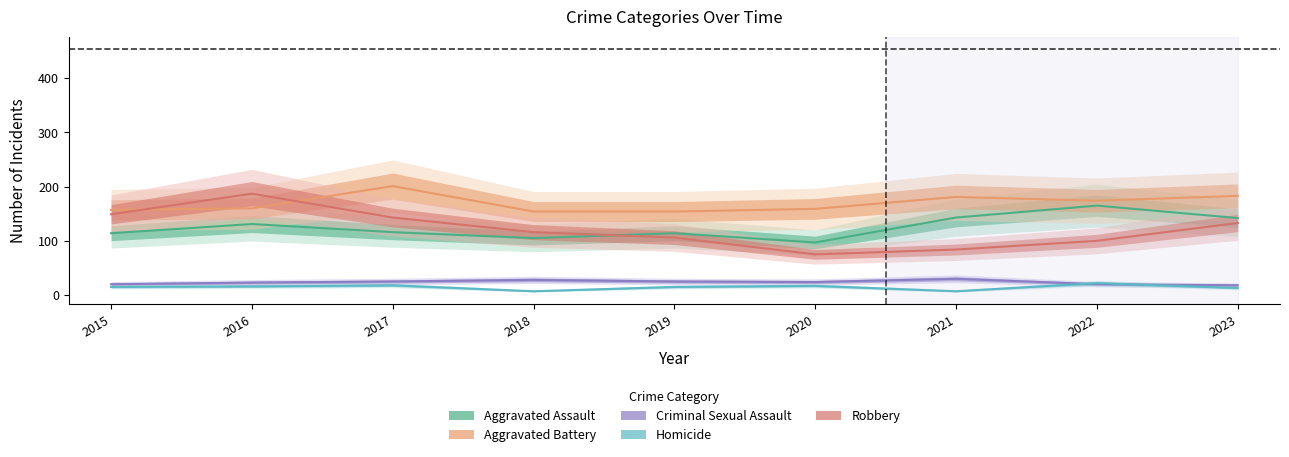

List the series in order of their peak value, lowest first.

Homicide, Criminal Sexual Assault, Aggravated Assault, Robbery, Aggravated Battery